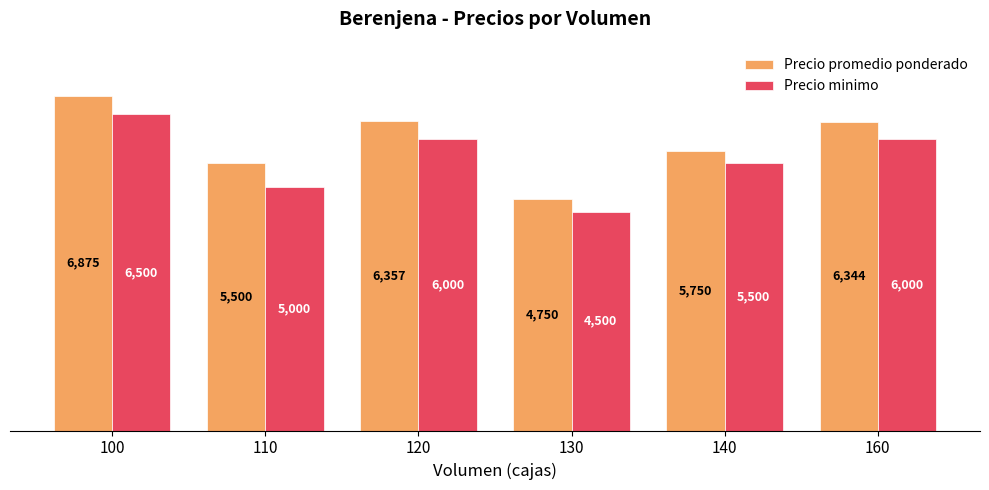

Rank the series by their average value, from highest to lowest.

Precio promedio ponderado, Precio minimo